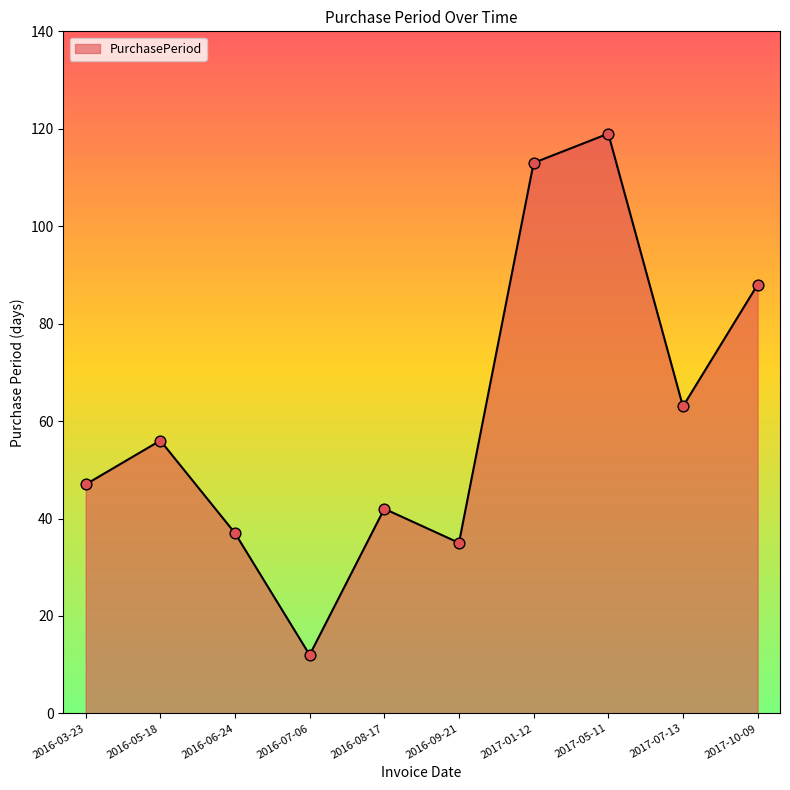

Which has a higher value, 2016-09-21 or 2016-03-23?

2016-03-23